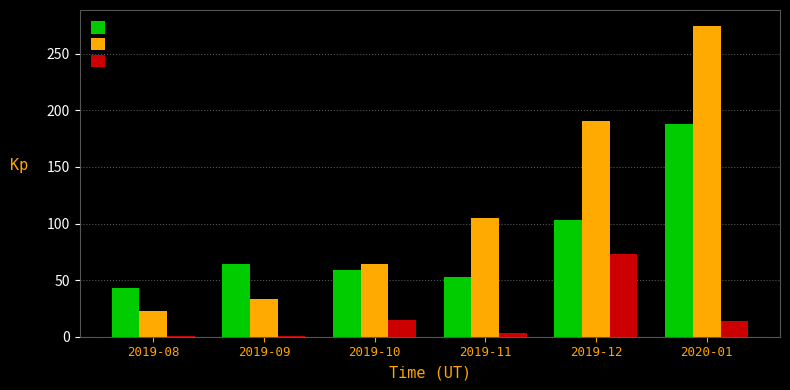

What is the label of the 4th bar from the right?

2019-10